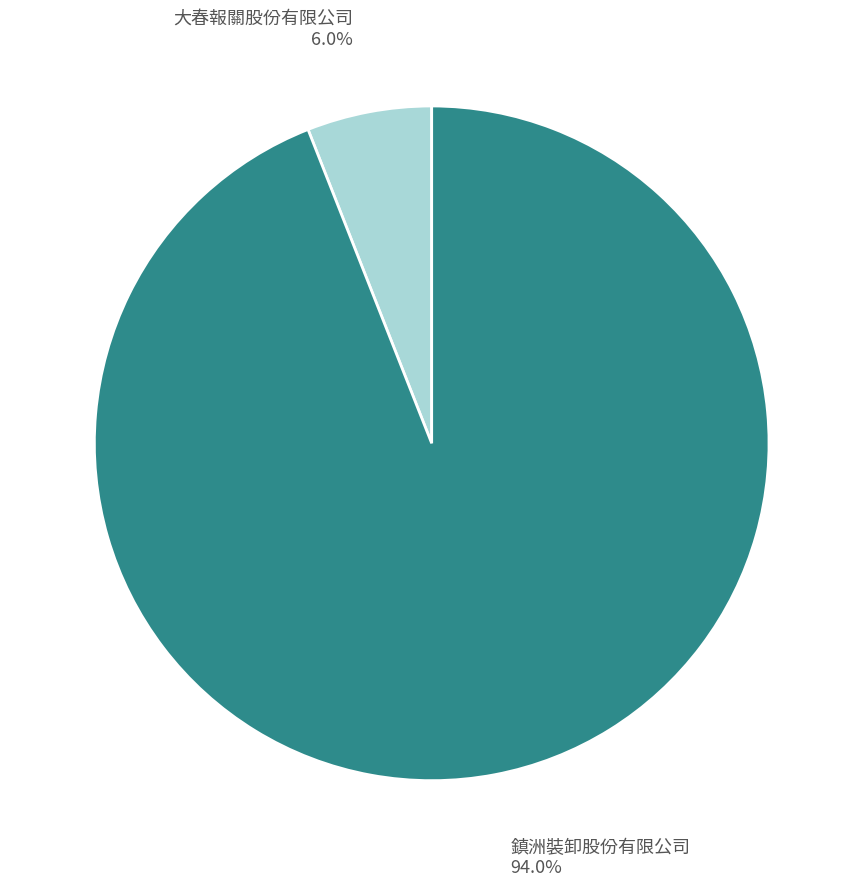

Between 大春報關股份有限公司 and 鎮洲裝卸股份有限公司, which is larger?

鎮洲裝卸股份有限公司